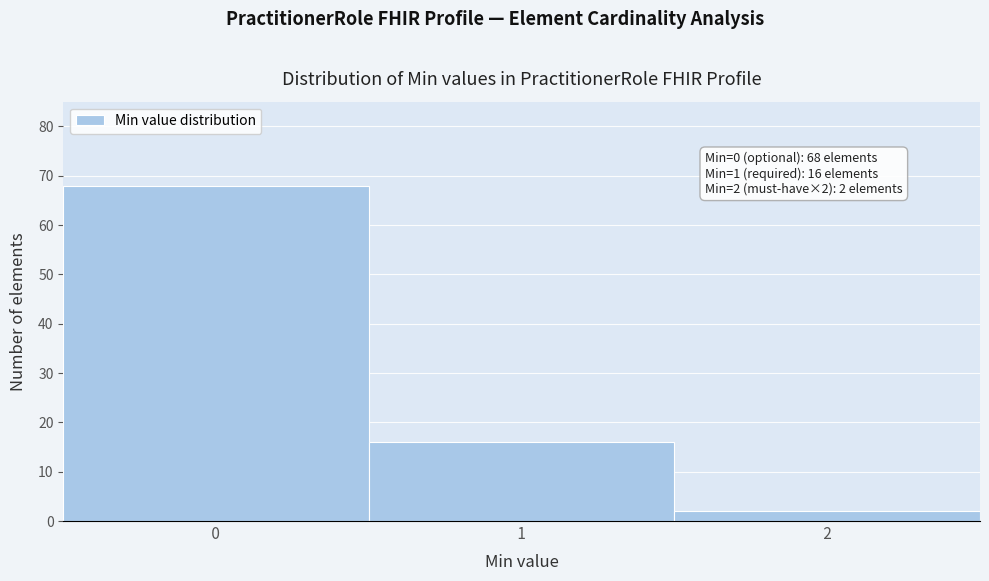

Reading left to right, what are all the values shown in this chart?

68	16	2